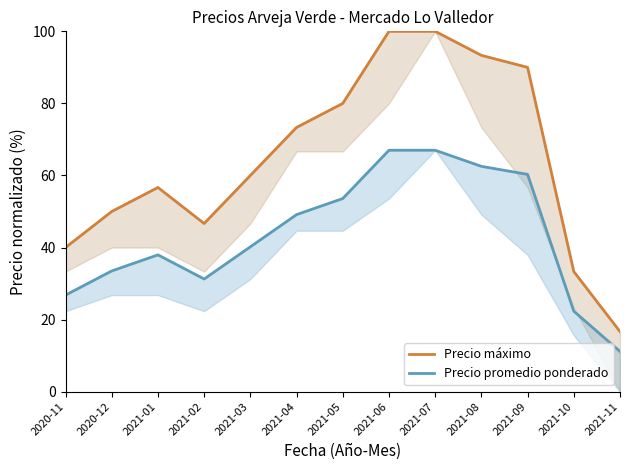

Rank the categories by Precio máximo value from lowest to highest.

2021-11, 2021-10, 2020-11, 2021-02, 2020-12, 2021-01, 2021-03, 2021-04, 2021-05, 2021-09, 2021-08, 2021-06, 2021-07